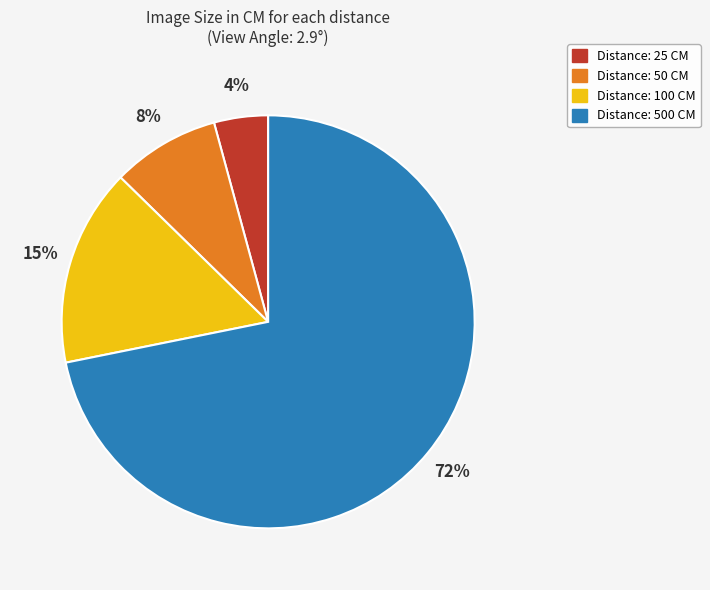

Is there a majority slice in this chart?

Yes